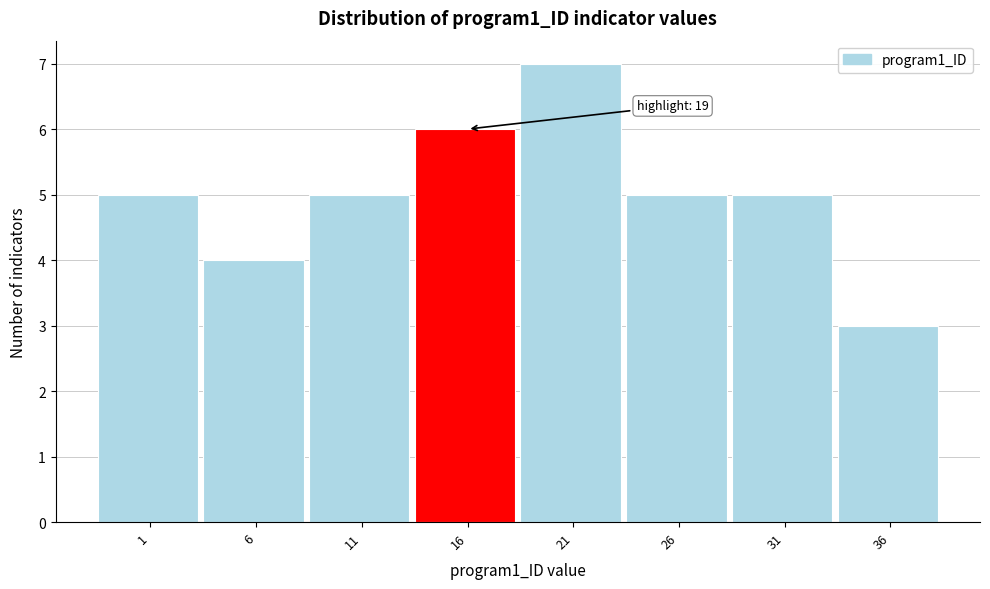

Reading left to right, what are all the values shown in this chart?

5	4	5	6	7	5	5	3